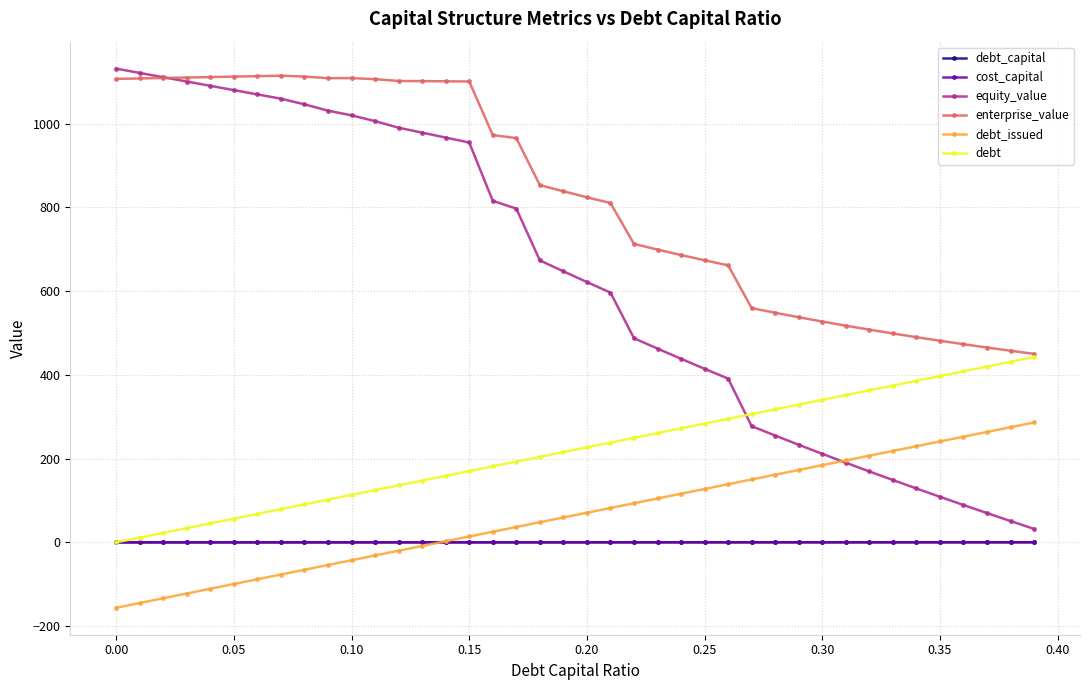

How many times do debt_capital and debt_issued cross each other?

1